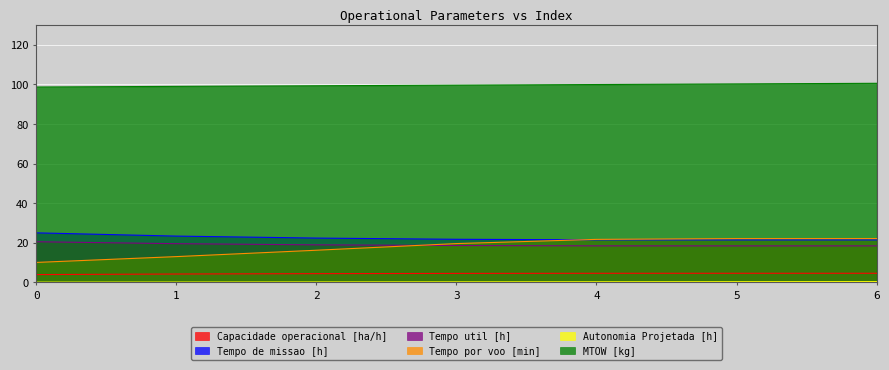

True or false: Tempo por voo [min] and MTOW [kg] cross at least once.

False